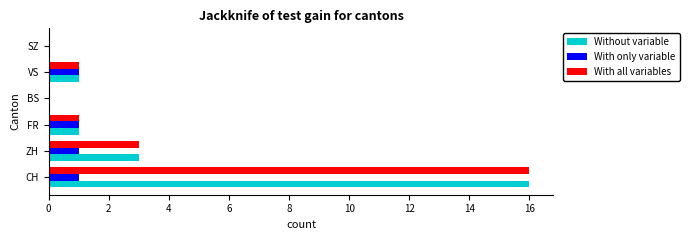

True or false: Without variable has a value of 25 at CH.

False